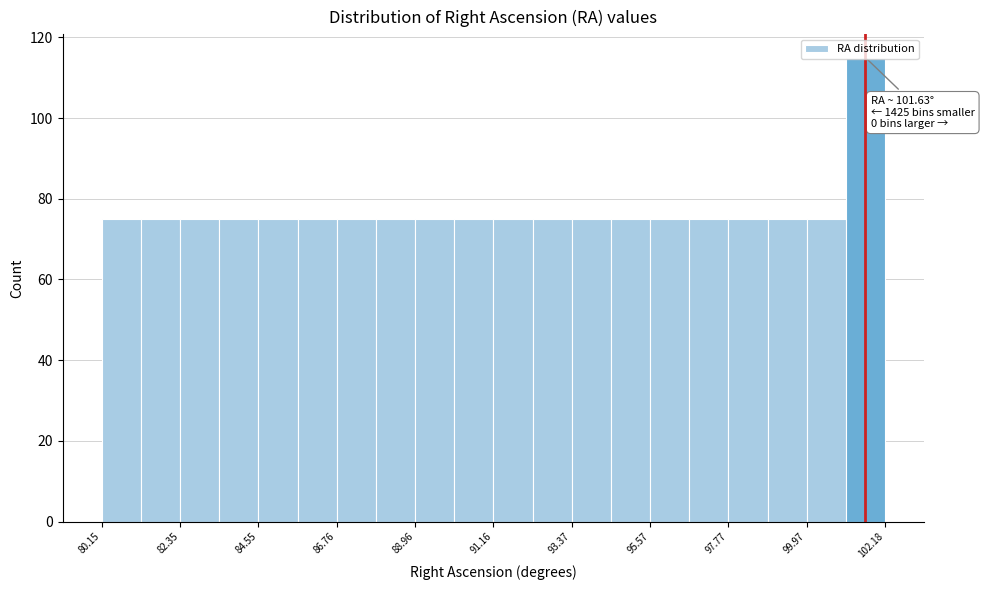

Read against the x-axis, roughly where is the centre of the tallest bar?

101.5